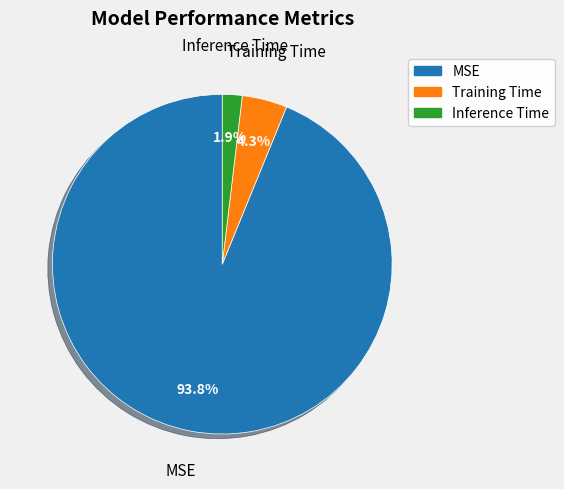

Is it true that Training Time is 4% of the pie?

True